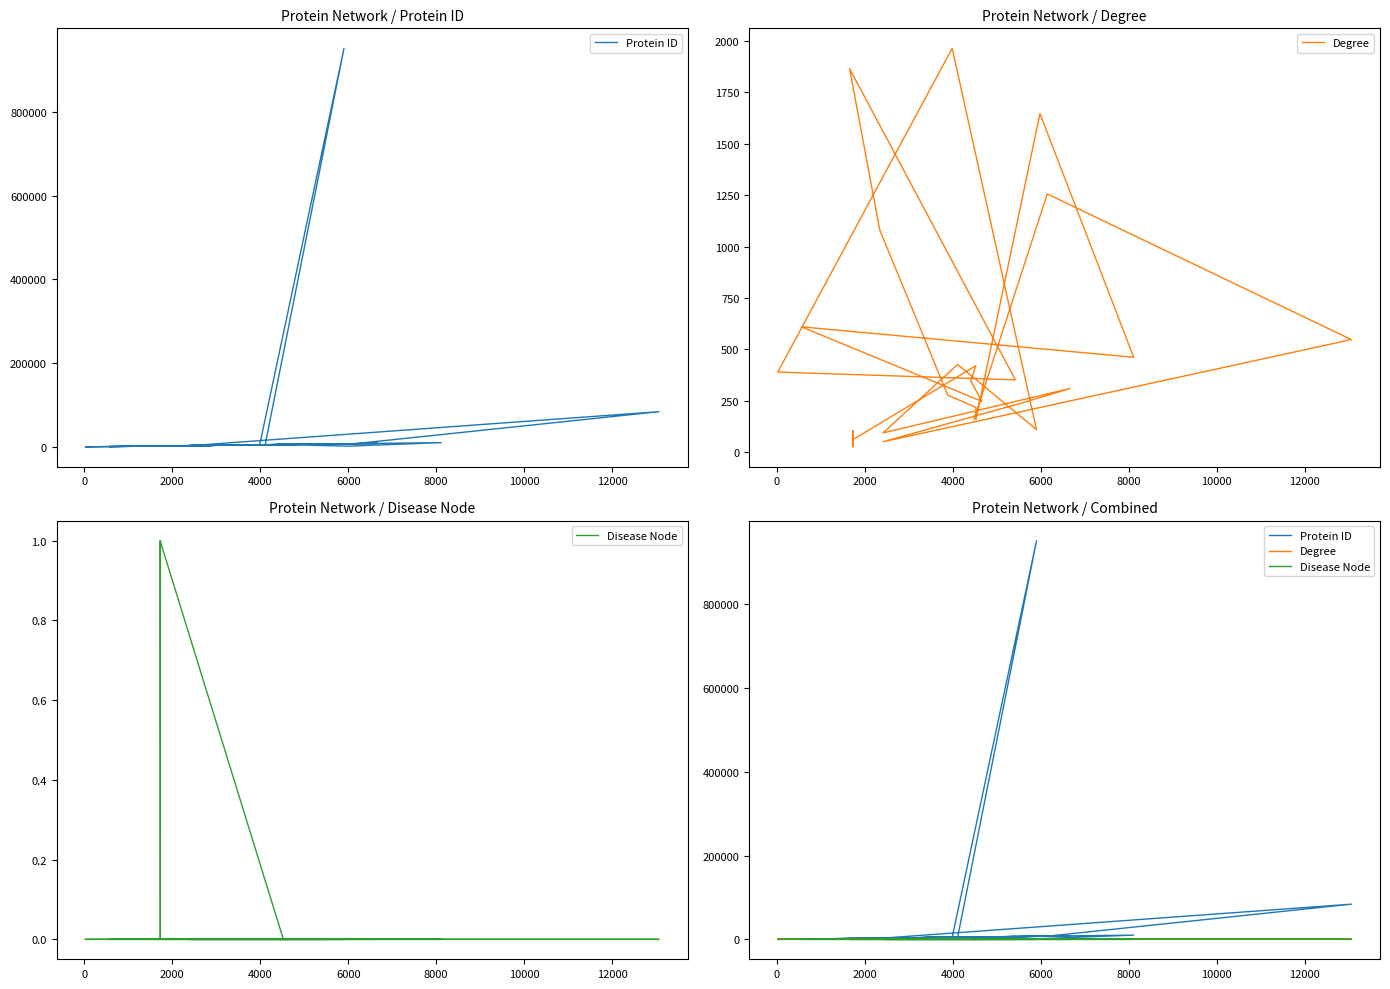

Which series has the largest range (max minus min)?

Protein ID